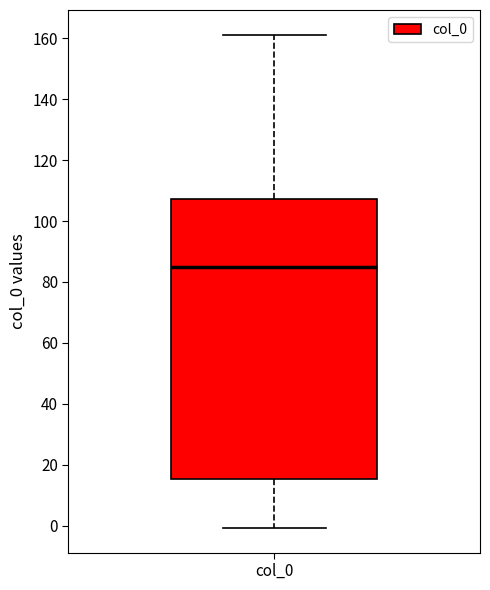

Read this box plot against the y-axis: the position of the median line, the range covered by the box, and the ends of both whiskers. The values are not printed on the chart, so give them approximately, as read against the axis.

median 86, box 16 to 108, whiskers 0 to 162